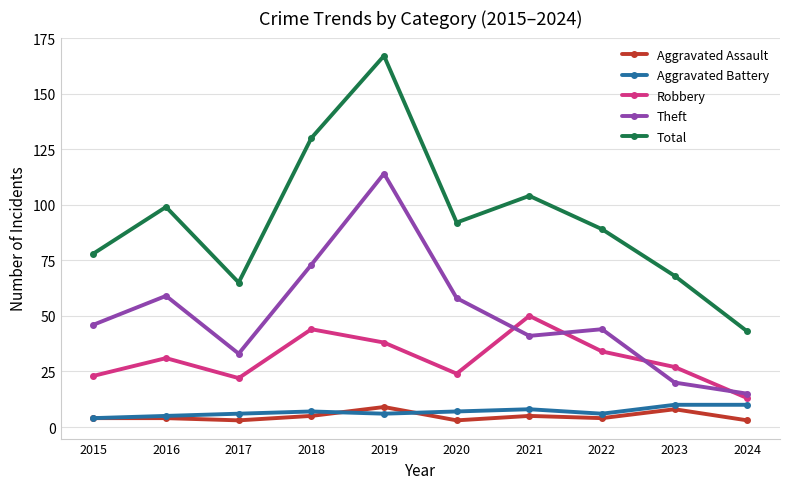

What is the minimum value for Total?

43